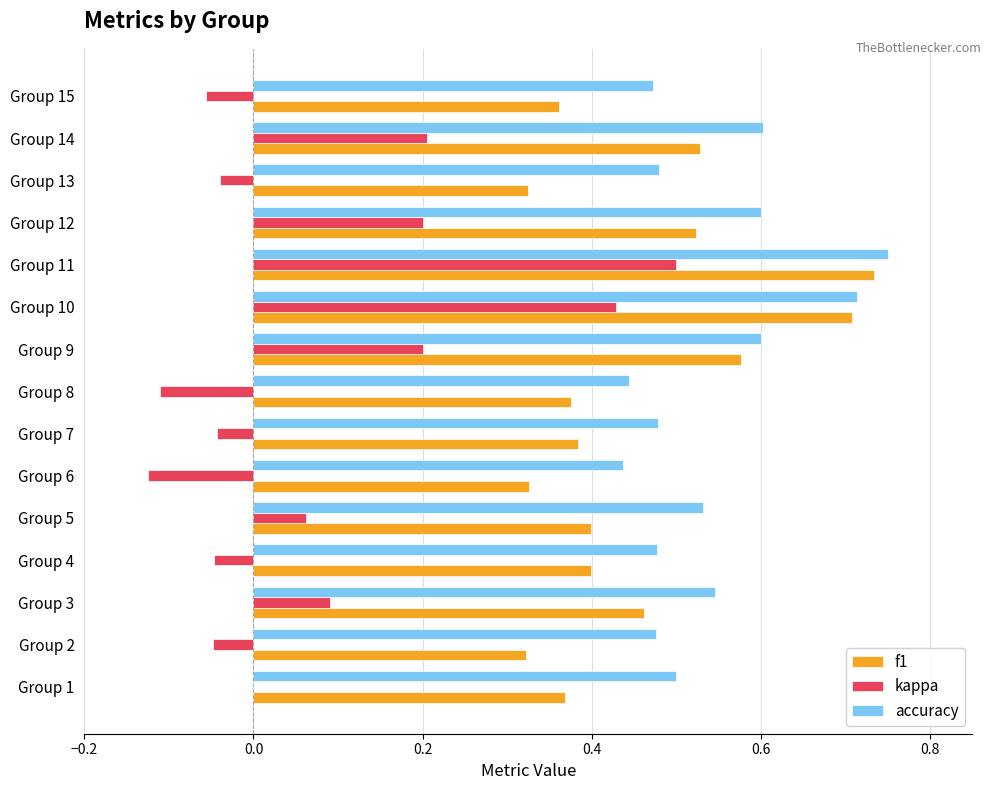

Which series has the largest total across all categories?

accuracy